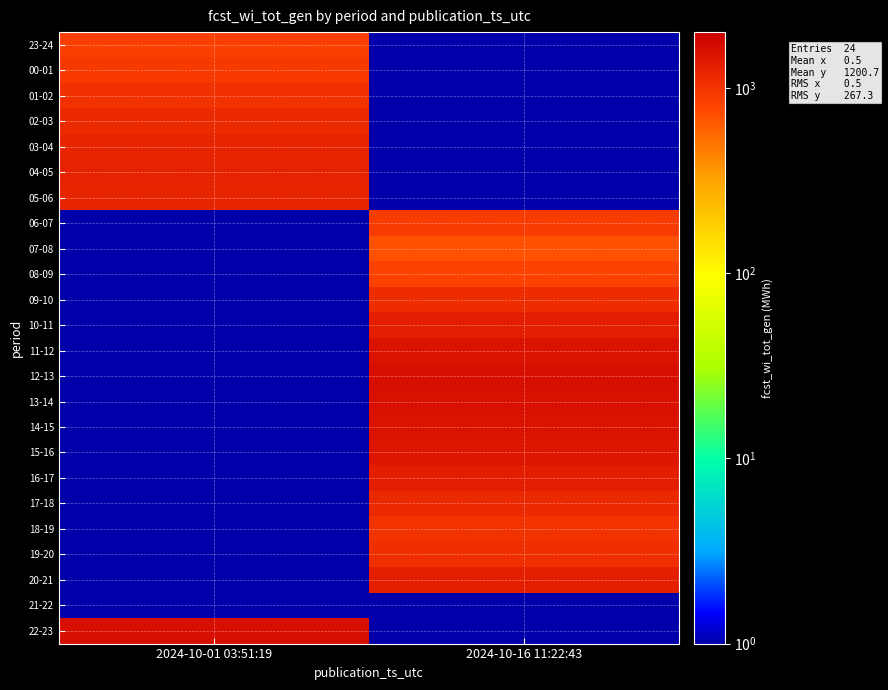

What is the spread (max minus min) of values at 2024-10-01 03:51:19?

1613.5